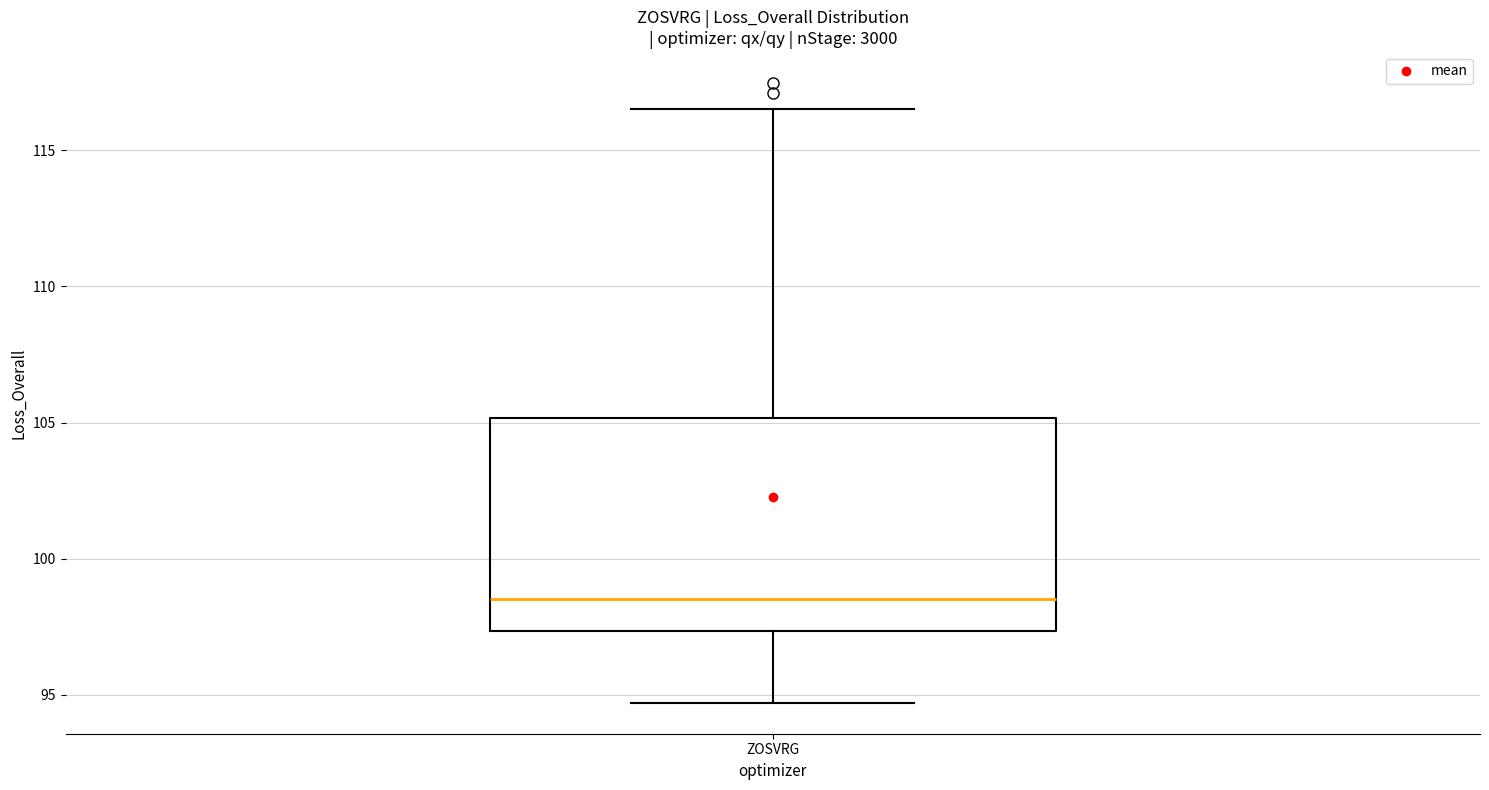

Read this box plot against the y-axis: the position of the median line, the range covered by the box, and the ends of both whiskers. The values are not printed on the chart, so give them approximately, as read against the axis.

median 98.5, box 97.5 to 105.0, whiskers 94.5 to 116.5